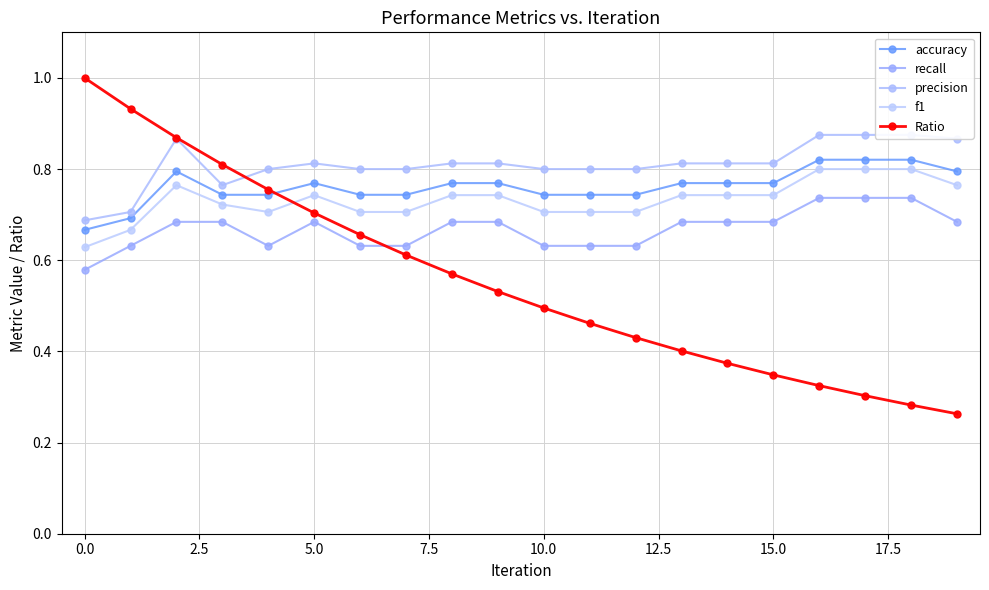

What are all the series names shown in the legend?

accuracy, recall, precision, f1, Ratio